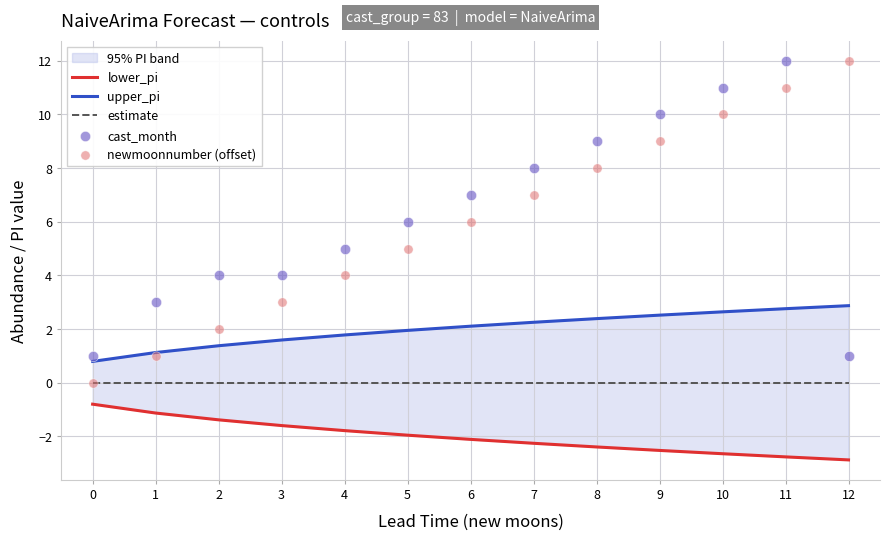

Which series has the widest spread of Y values?

newmoonnumber (offset)